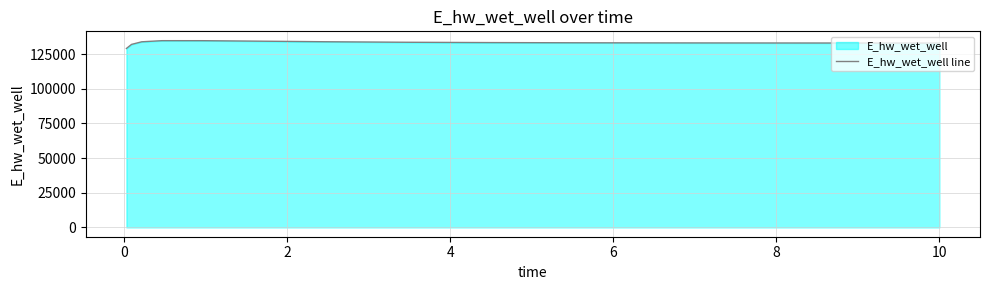

What is the minimum value shown in the chart?

129107.8